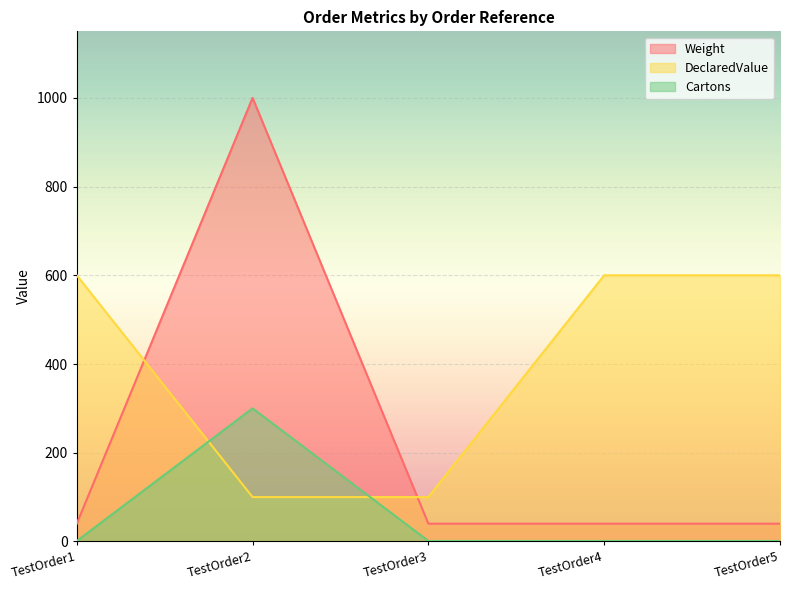

Which label corresponds to the smallest value in the chart?

TestOrder1